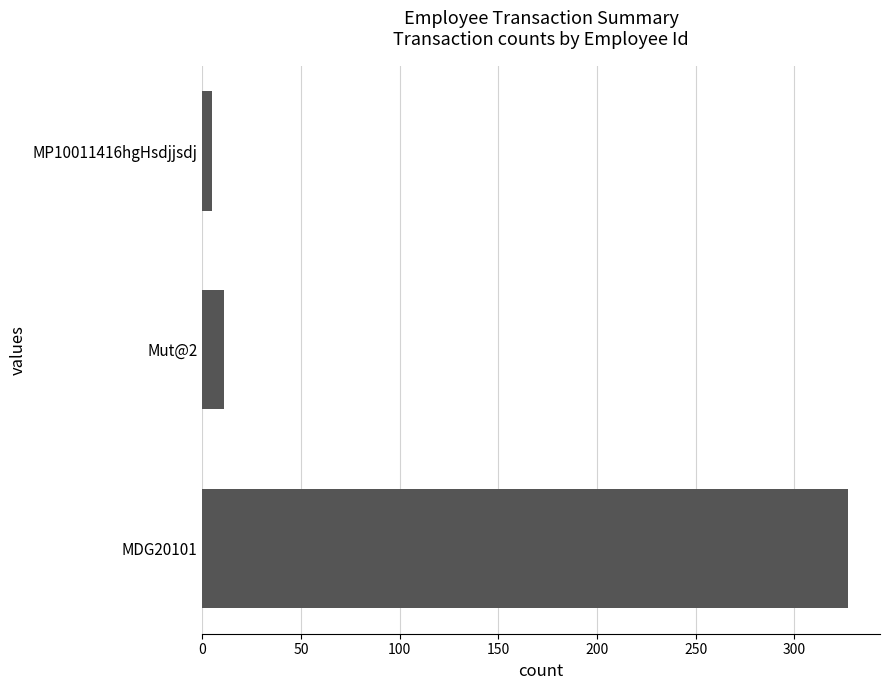

List the labels in order of value, smallest first.

MP10011416hgHsdjjsdj, Mut@2, MDG20101